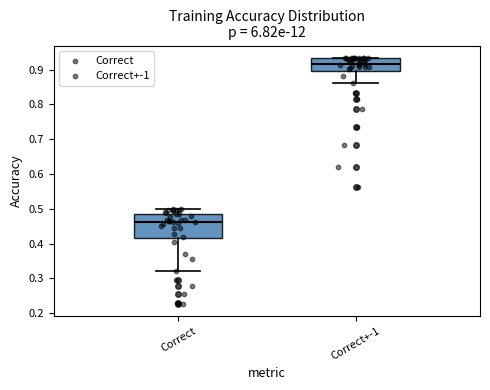

Reading left to right, transcribe this box plot: for each box, give where its median line is, the range the box spans, and where its two whiskers end, as read against the y-axis. The values are not printed on the chart, so give them approximately, as read against the axis.

Correct: median 0.46, box 0.42 to 0.48, whiskers 0.32 to 0.50
Correct+-1: median 0.92, box 0.90 to 0.93, whiskers 0.86 to 0.93